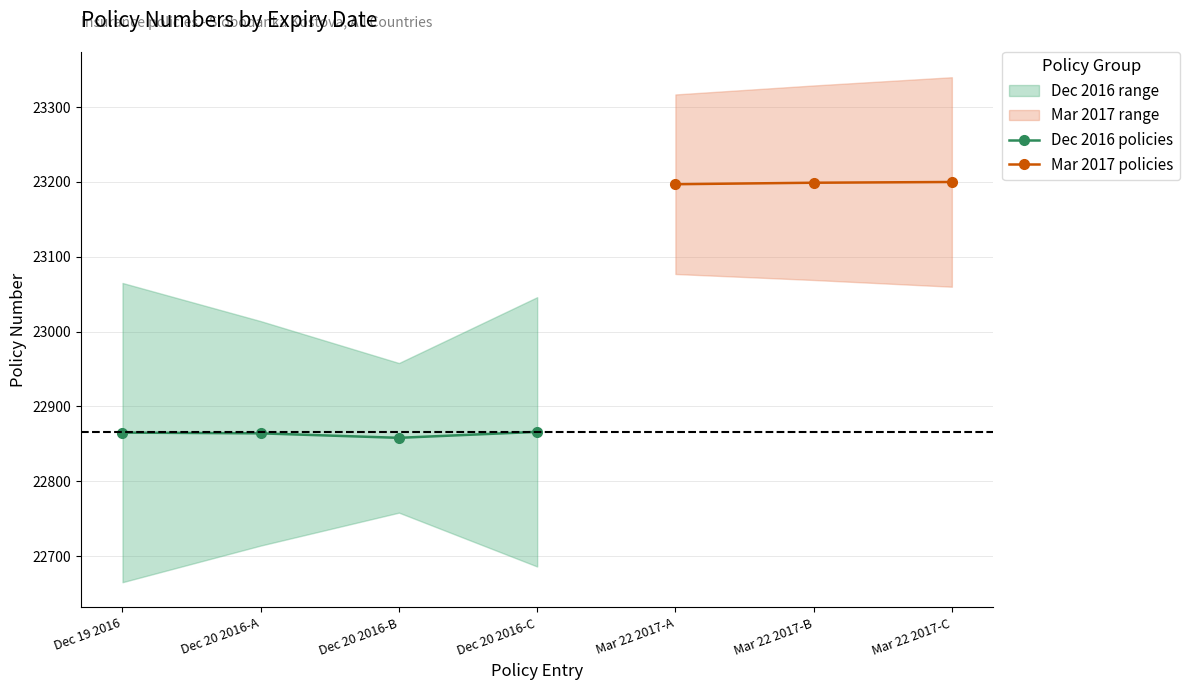

Reading left to right, transcribe all the data shown in this chart.

22865=22865	22864=22864	22858=22858	22866=22866	23197=23197	23199=23199	23200=23200